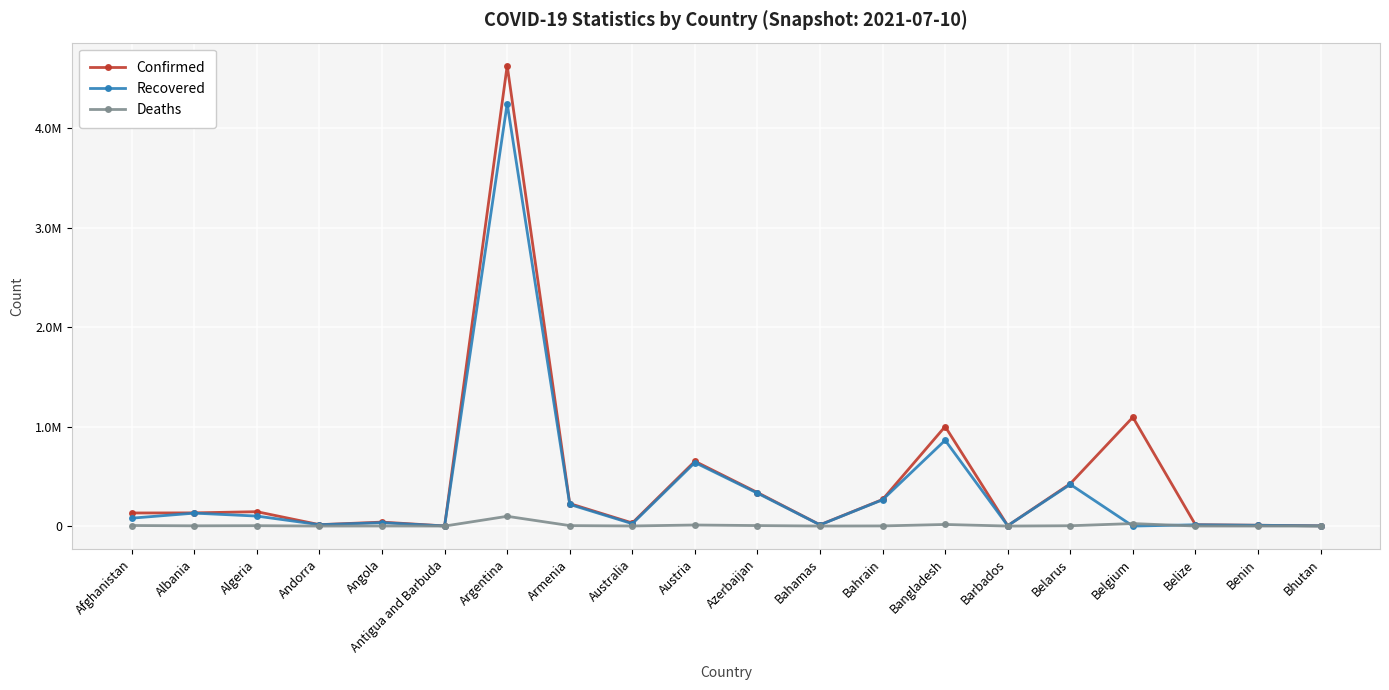

Is the value of Recovered at Belarus greater than the value of Deaths at Belize?

Yes